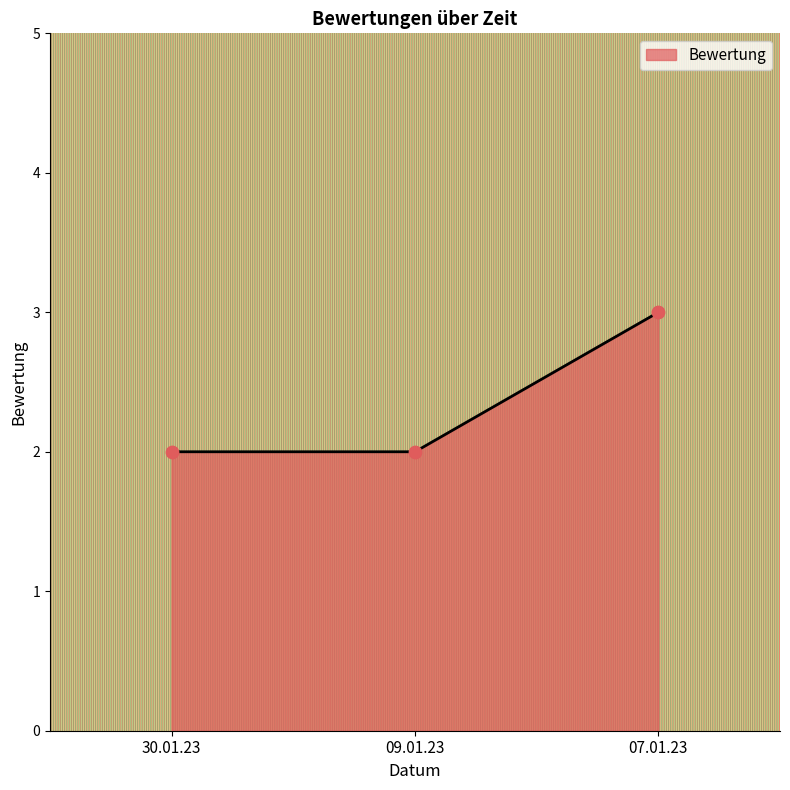

What is the ratio of the value at 09.01.23 to the value at 07.01.23?

0.7